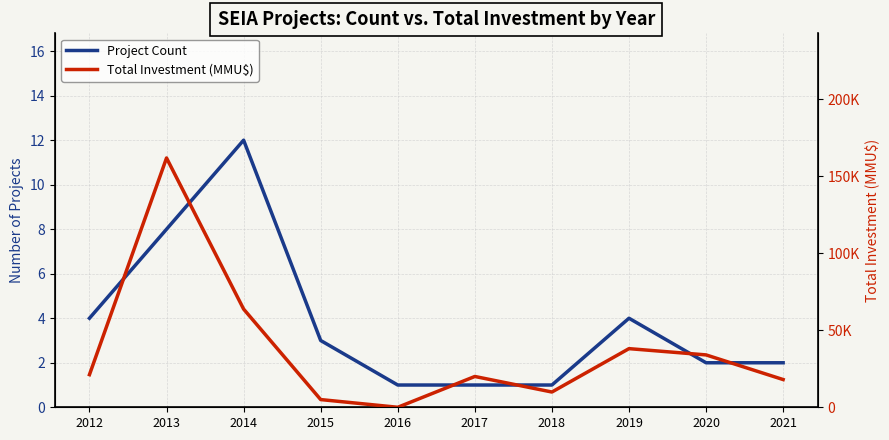

True or false: Total Investment (MMU$) has a value of -63235 at 2016.

False